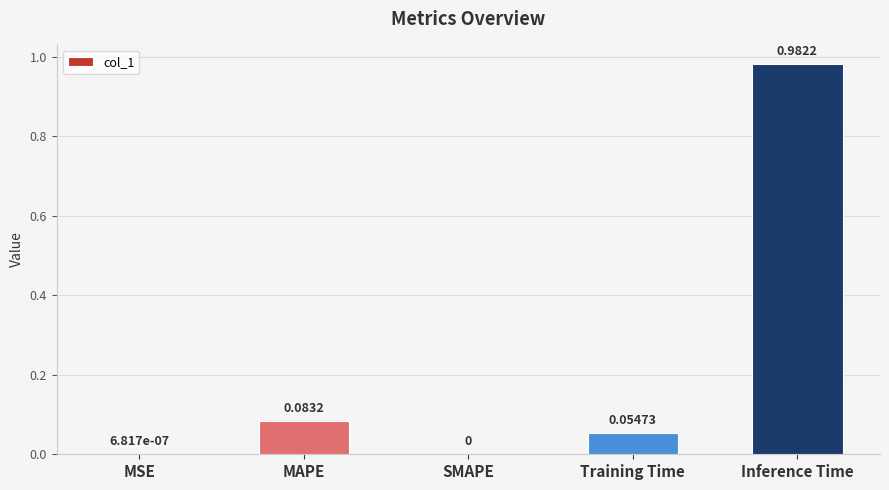

What is the sum of all values?

1.1